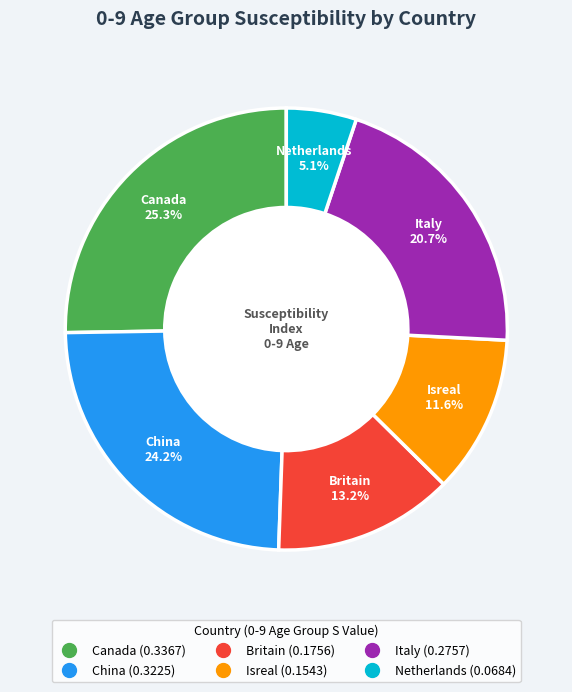

What is the largest slice in the pie chart?

Canada